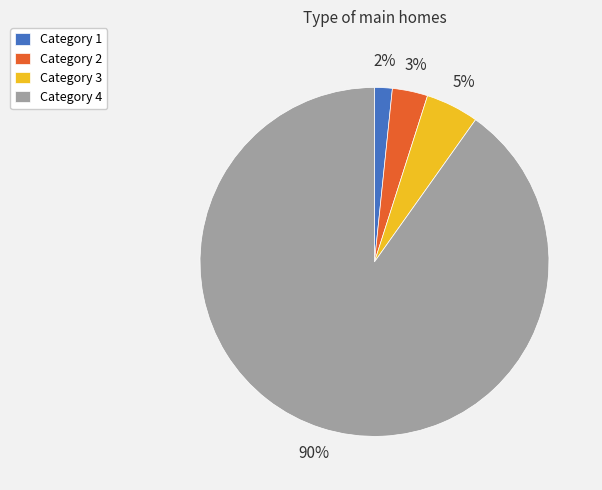

Rank the categories by value from highest to lowest.

Category 4, Category 3, Category 2, Category 1